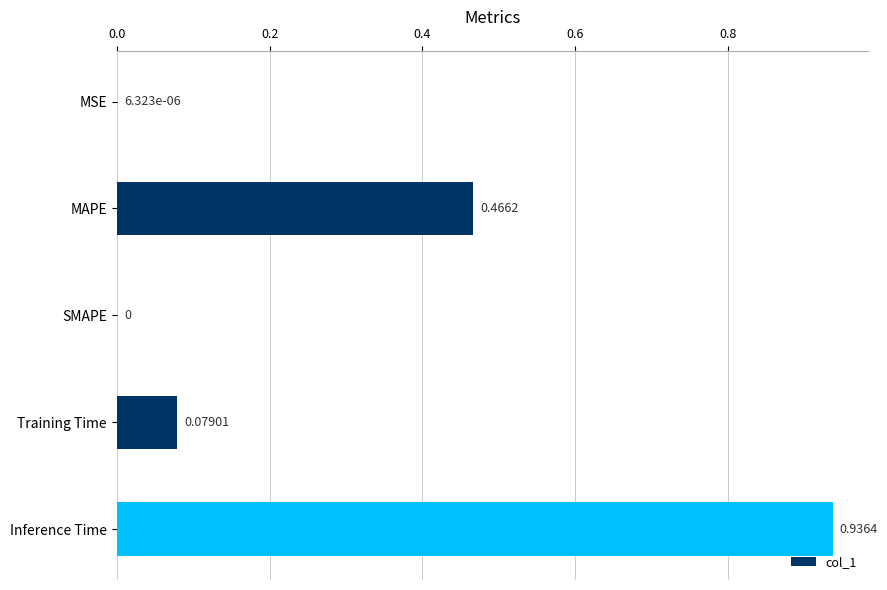

At which label is the value closest to 0?

SMAPE